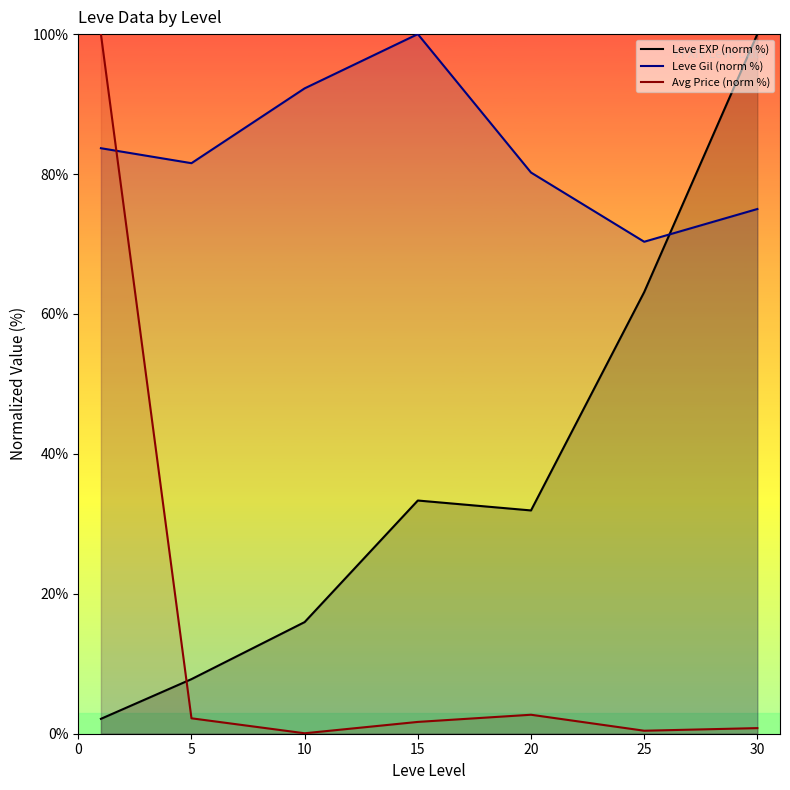

True or false: Leve Gil (norm %) and Leve EXP (norm %) intersect in this chart.

True